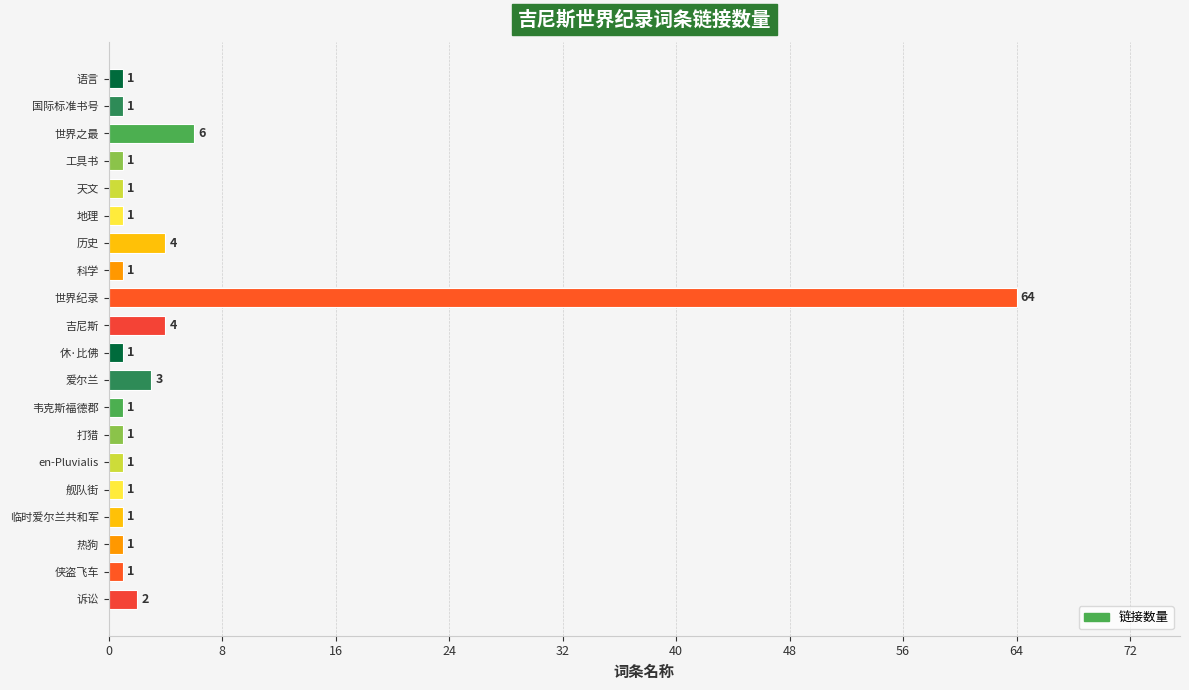

Are the bars horizontal?

Yes